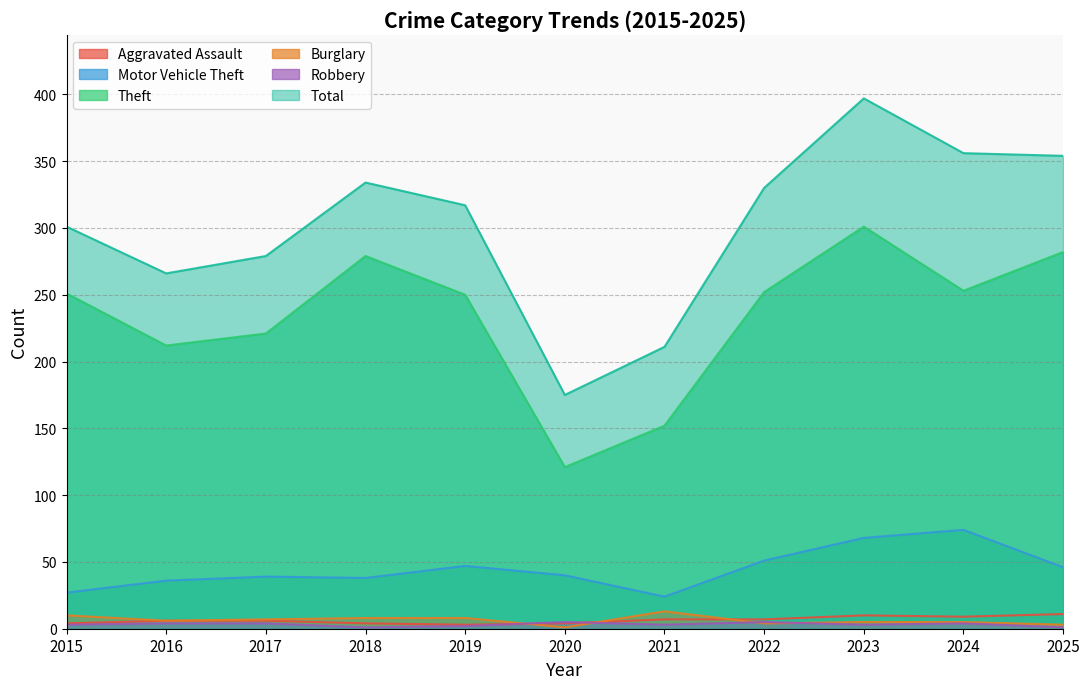

What is the average value of the Theft series?

234